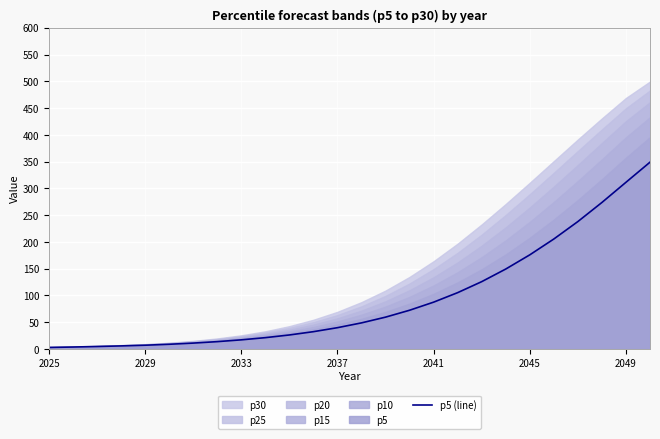

What is the difference between the maximum and second lowest values?

345.3